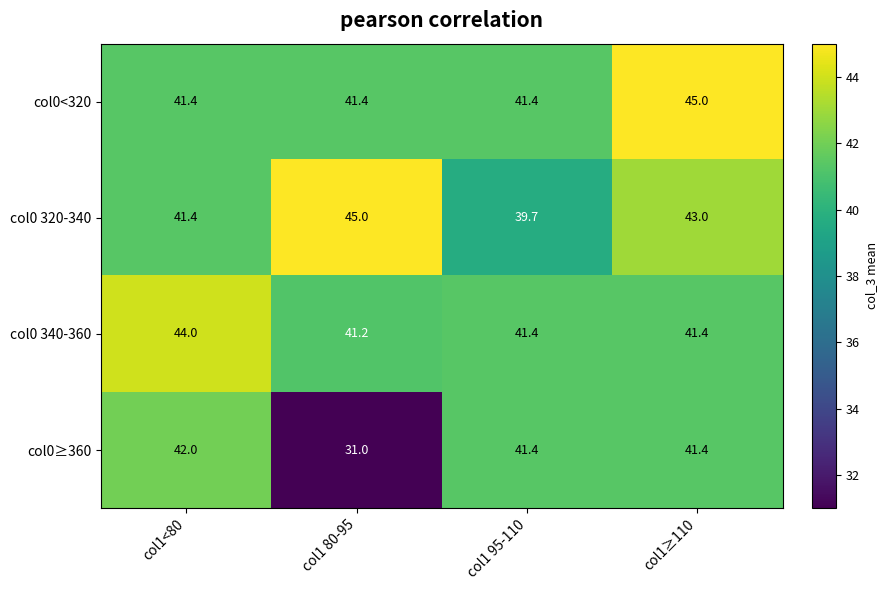

What is the smallest value displayed?

31.0